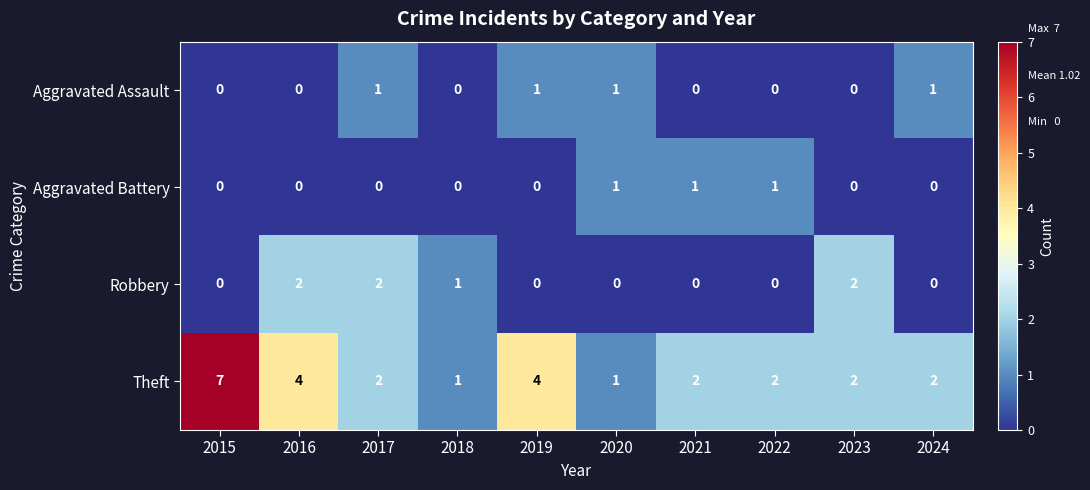

At which label is Robbery closest to 1?

2018